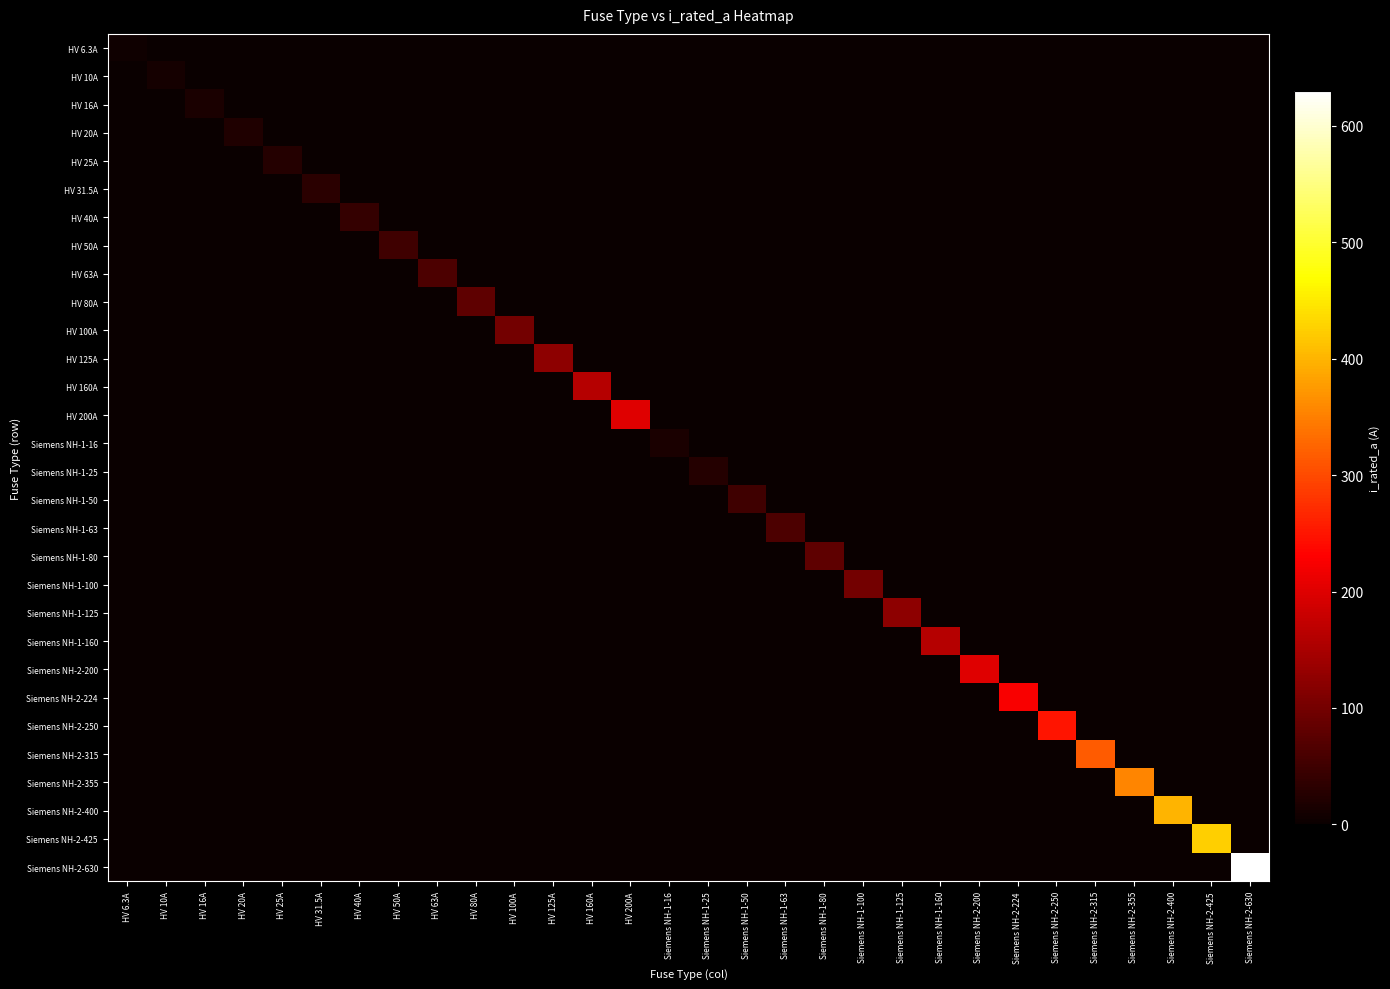

Which series has the widest spread of values?

Siemens NH-2-630